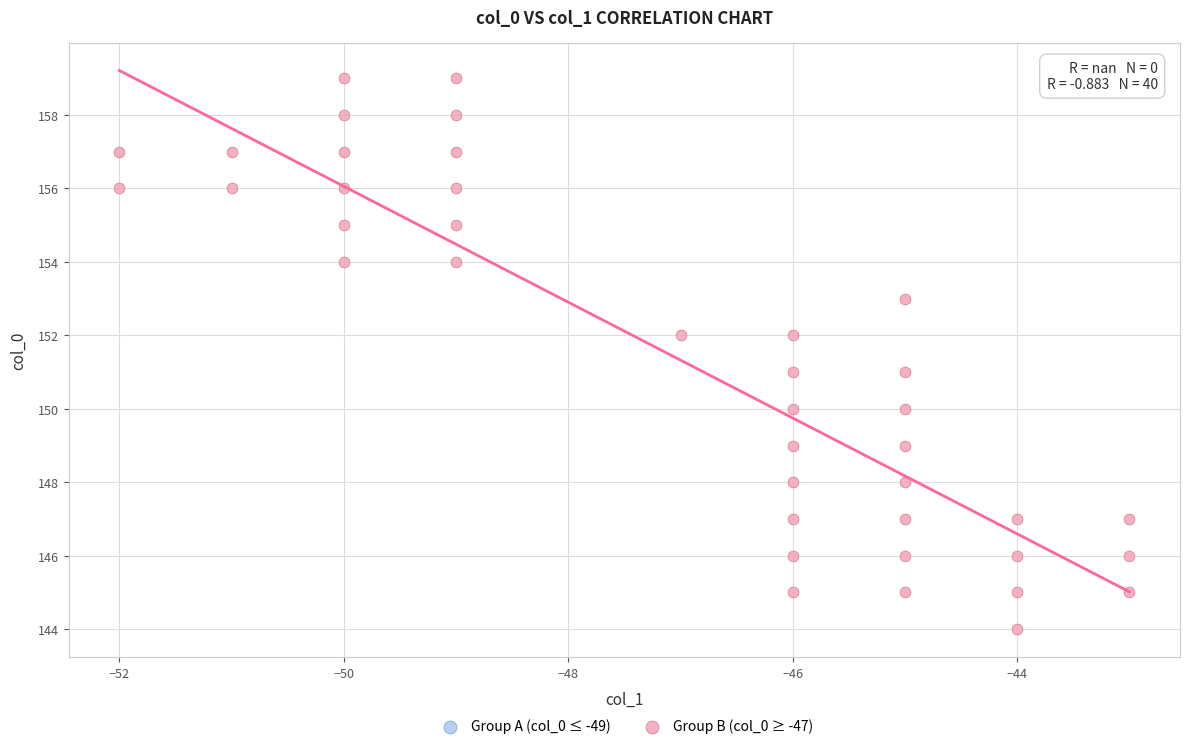

What is the range of X values (max minus min)?

9